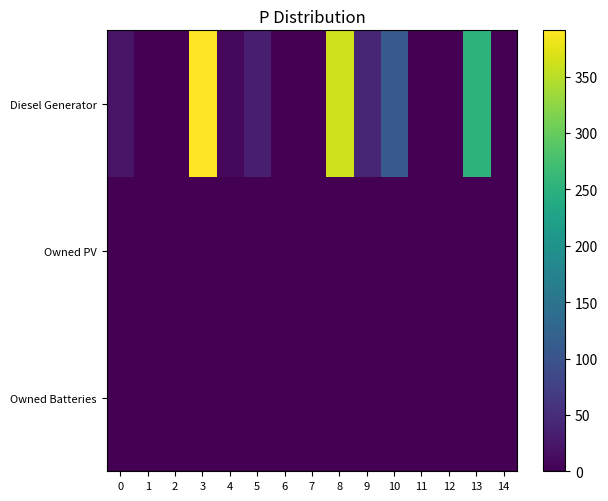

At how many categories does at least one series exceed 290?

2